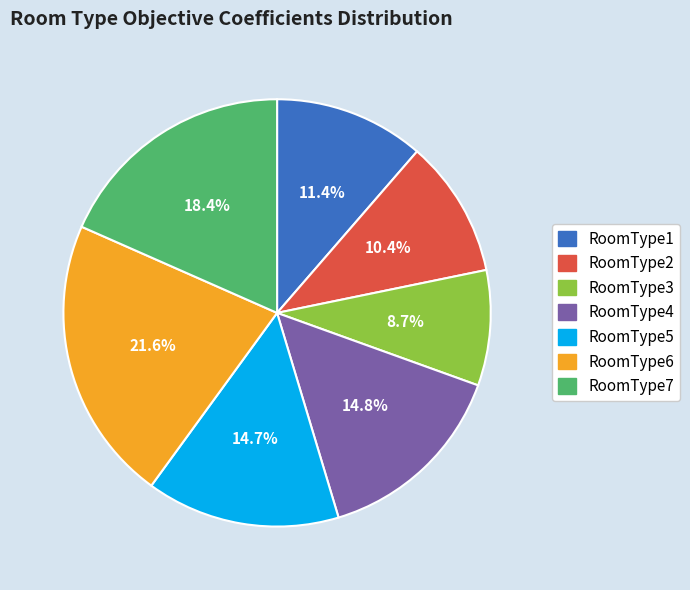

Is the sum of RoomType4 and RoomType7 greater than half?

No